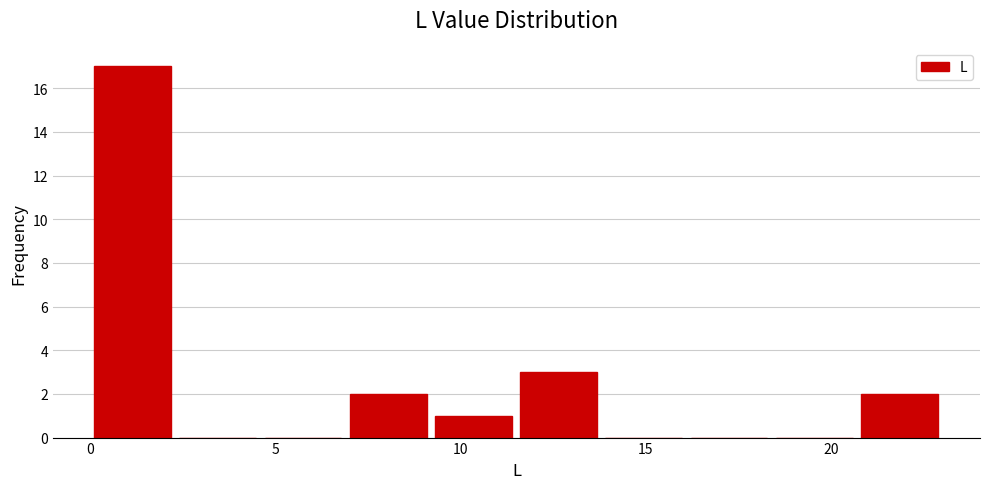

How tall is the bar that spans 11.5 to 13.8 on the x-axis? Neither the bar edges nor the heights are printed on the chart, so give them approximately, as read against the axes.

3